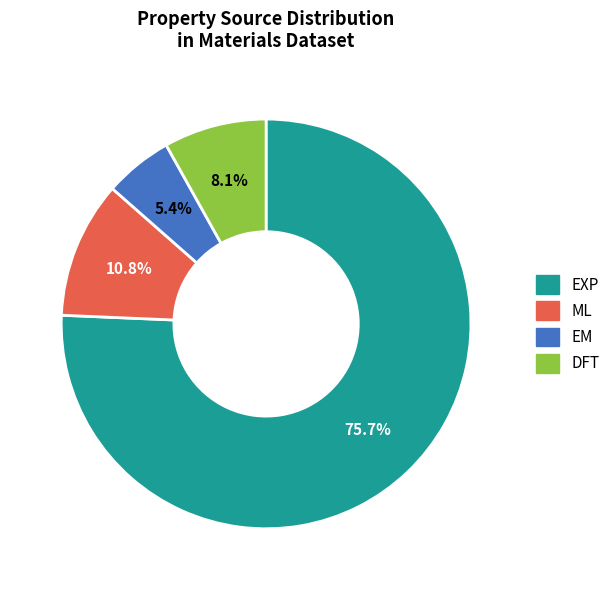

Which slice is the largest?

EXP